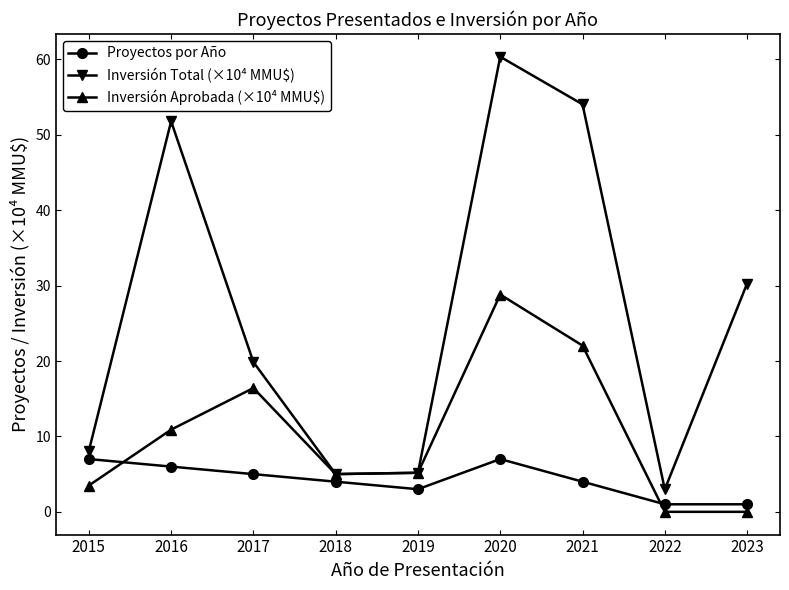

What is the value of the Proyectos por Año point at the 9th from the left?

1.0